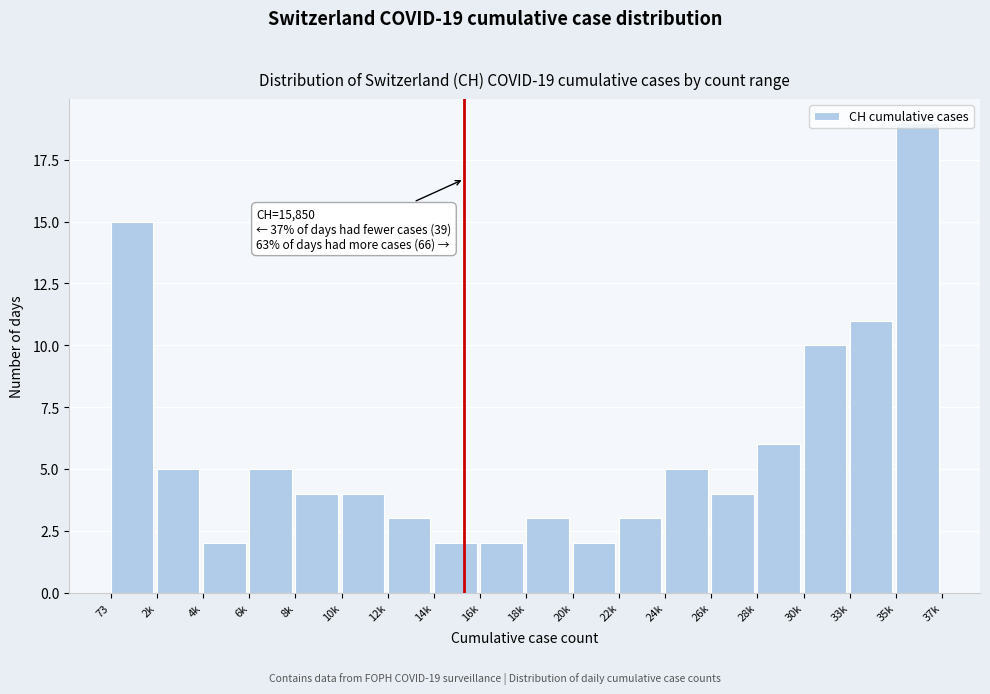

At which category does the chart reach its peak across all series?

35k